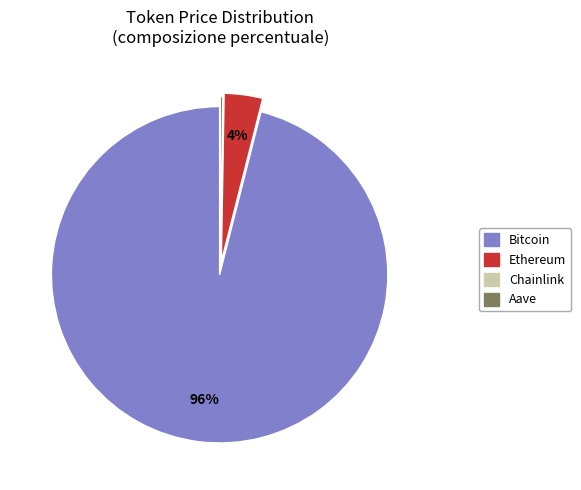

What percentage is the Bitcoin slice, to the nearest percent?

96%